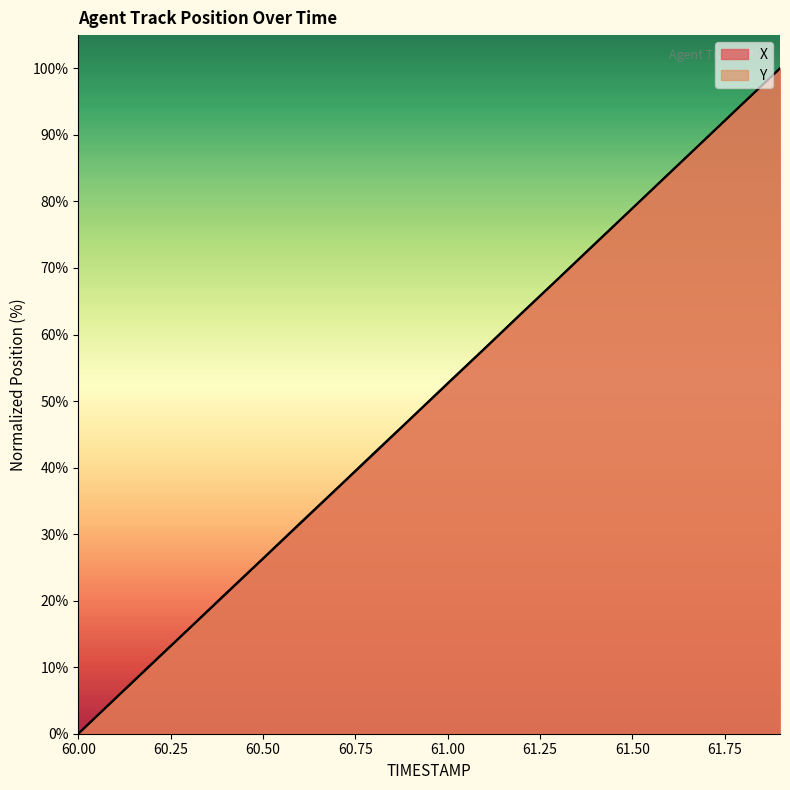

Does the chart have visible grid lines?

No